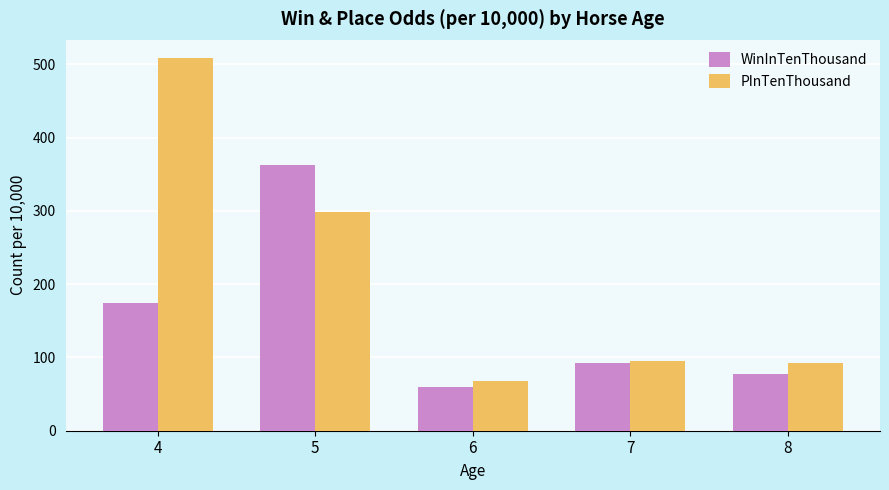

What is the value of the WinInTenThousand bar at the 3rd from the left?

60